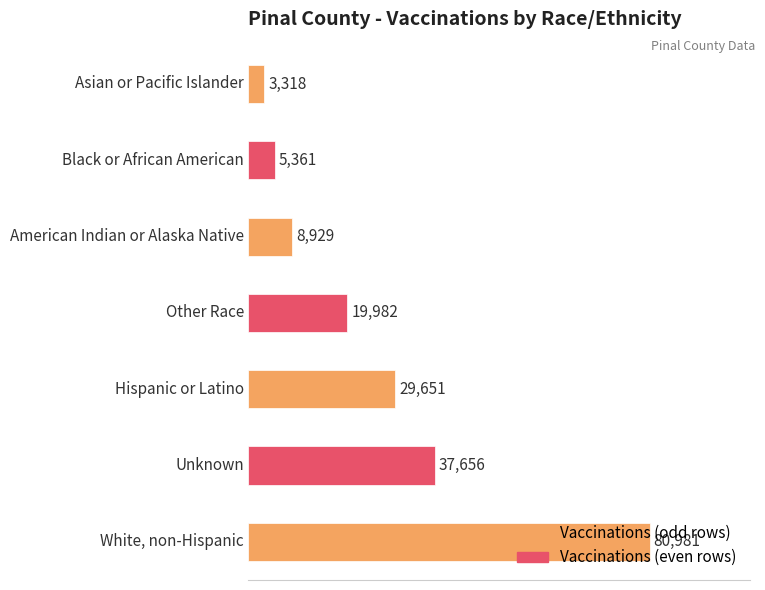

At which label is the value closest to 42149?

Unknown